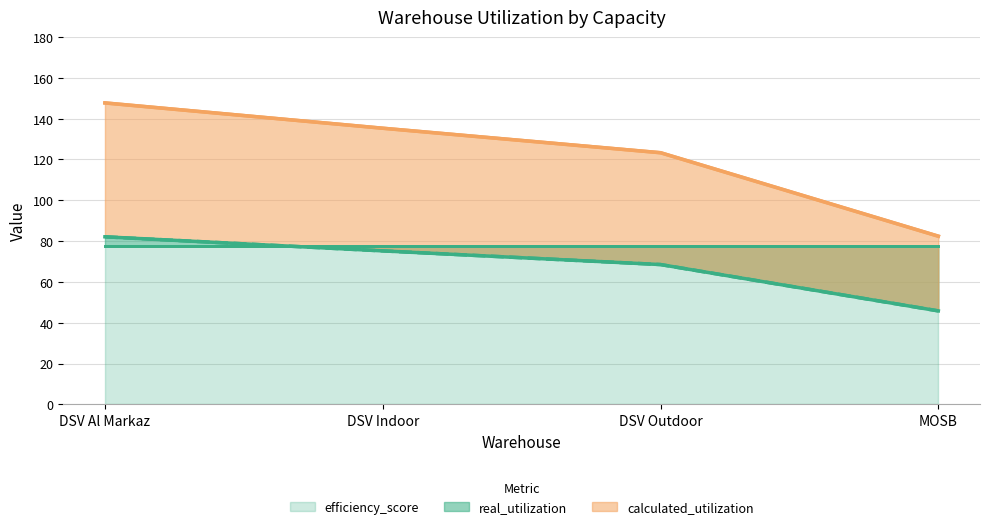

What is the highest value of the calculated_utilization series?

147.7